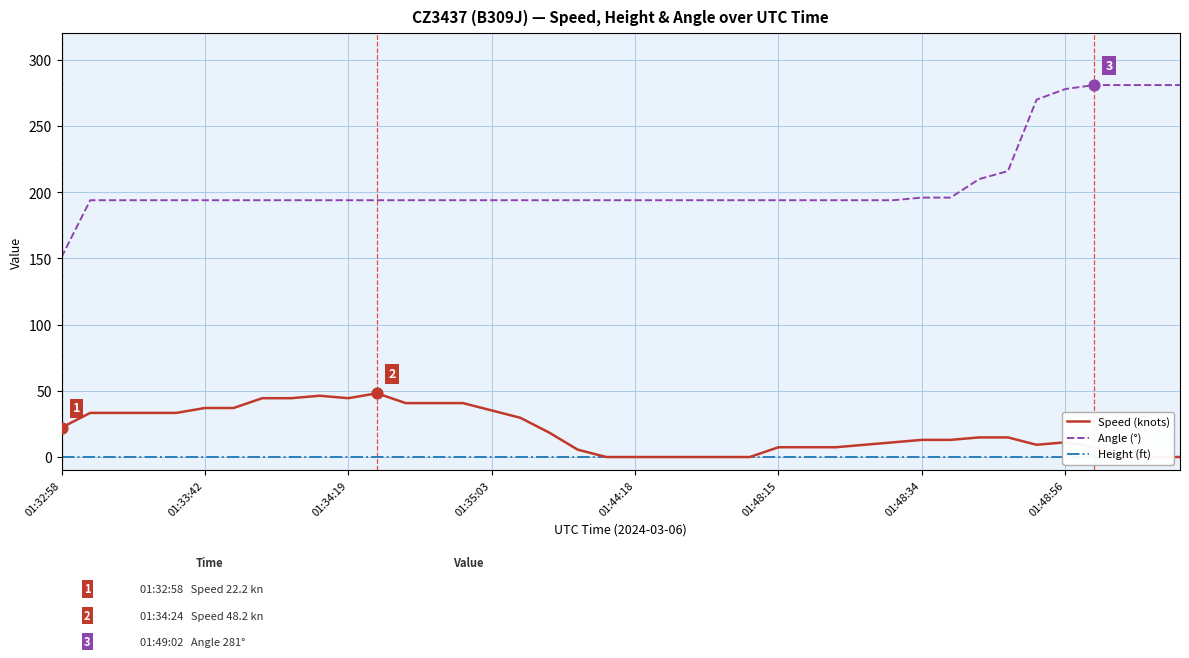

What are all the series names shown in the legend?

Speed (knots), Angle (°), Height (ft)